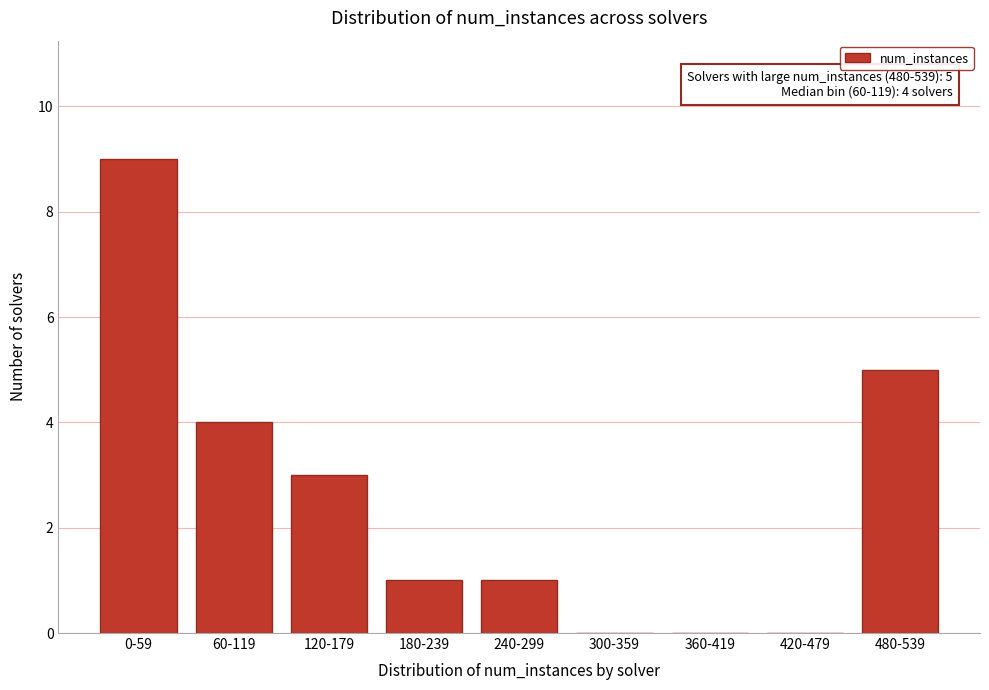

Reading left to right, what are all the values shown in this chart?

0-59=9	60-119=4	120-179=3	180-239=1	240-299=1	300-359=0	360-419=0	420-479=0	480-539=5